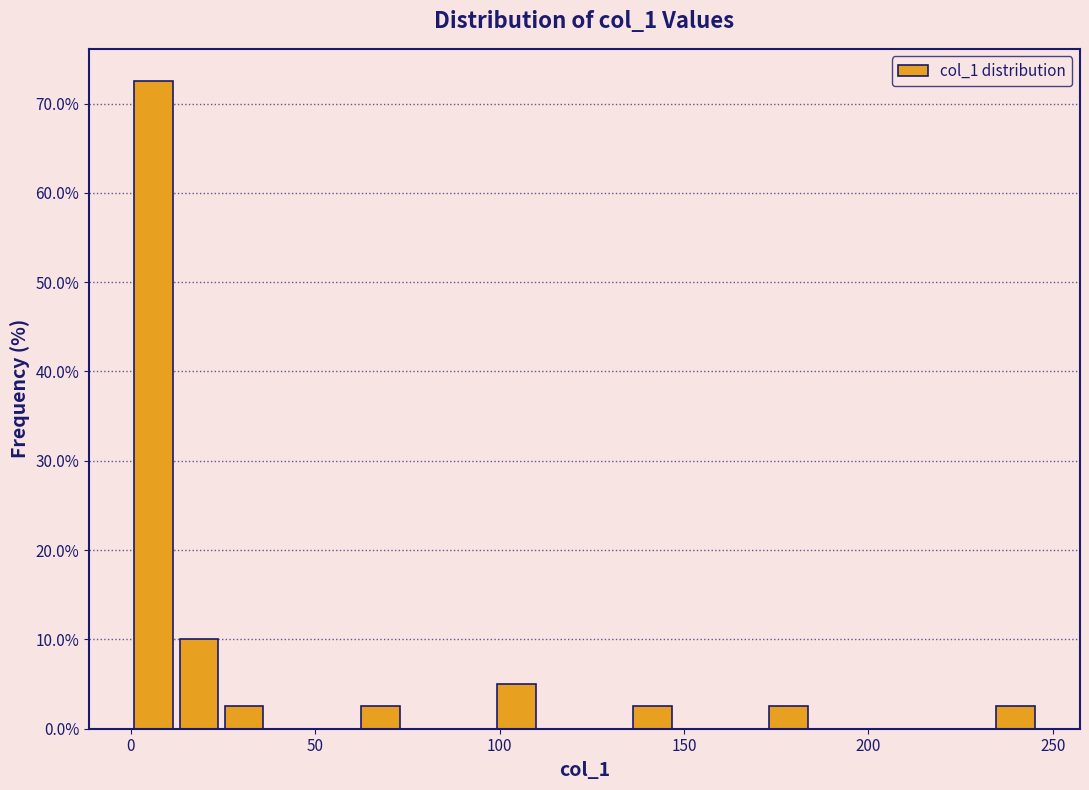

Read against the x-axis, roughly where is the centre of the tallest bar?

5